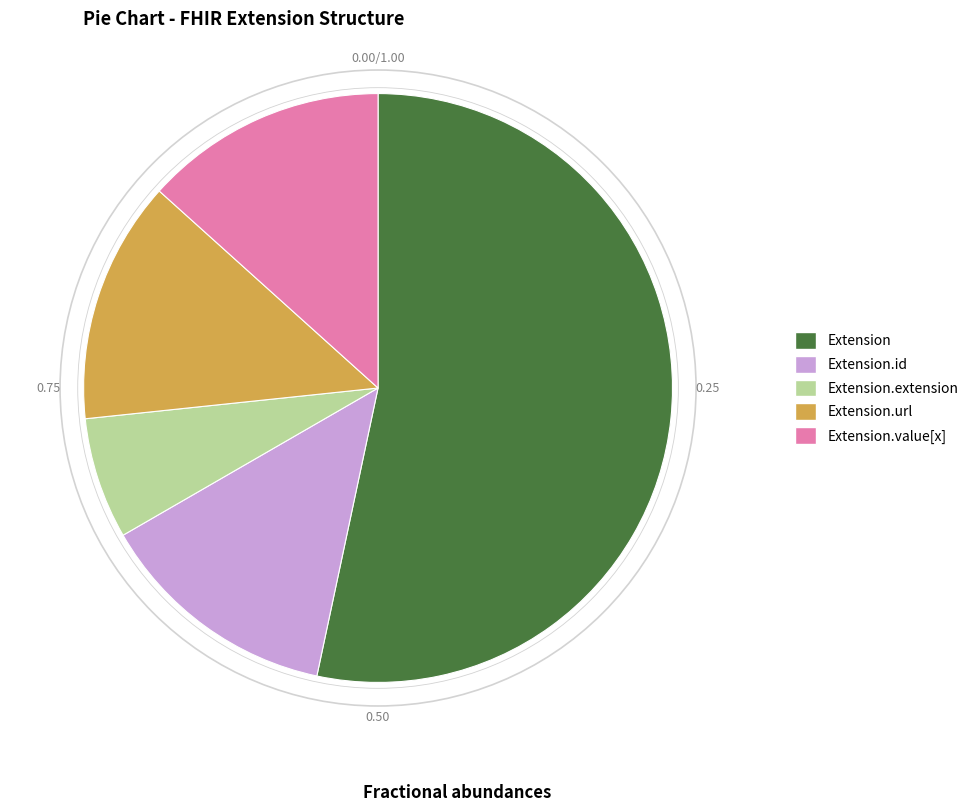

How many segments does this pie chart have?

5